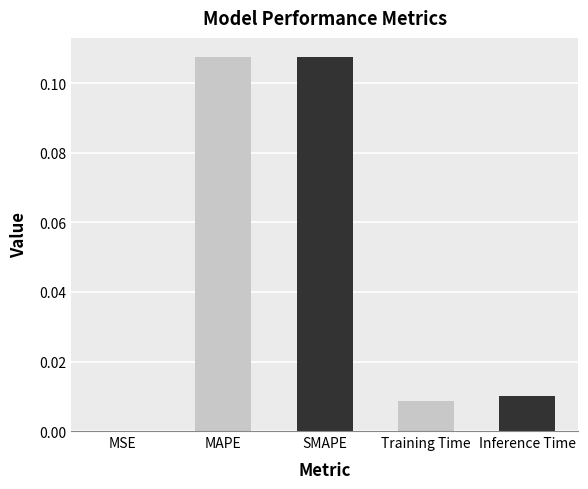

Are the bars horizontal?

No